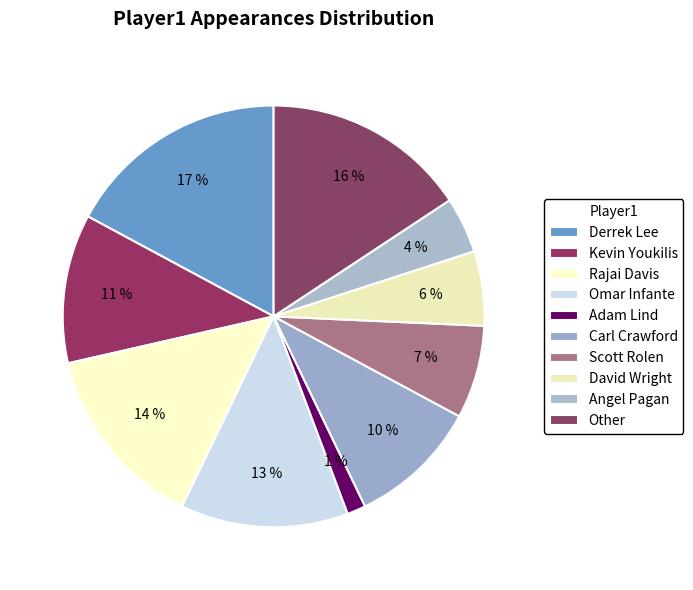

Is Derrek Lee the majority of the pie?

No